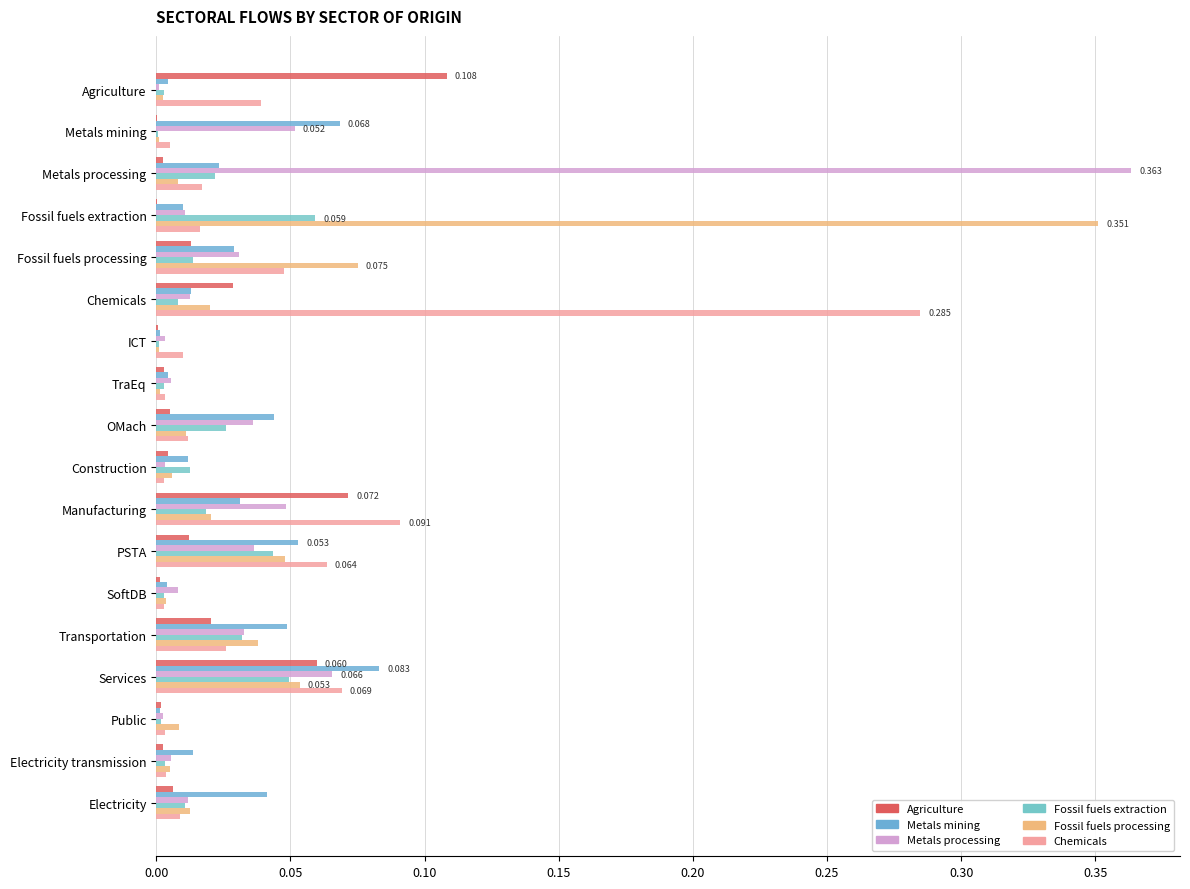

Rank the series by their maximum value, from highest to lowest.

Metals processing, Fossil fuels processing, Chemicals, Agriculture, Metals mining, Fossil fuels extraction